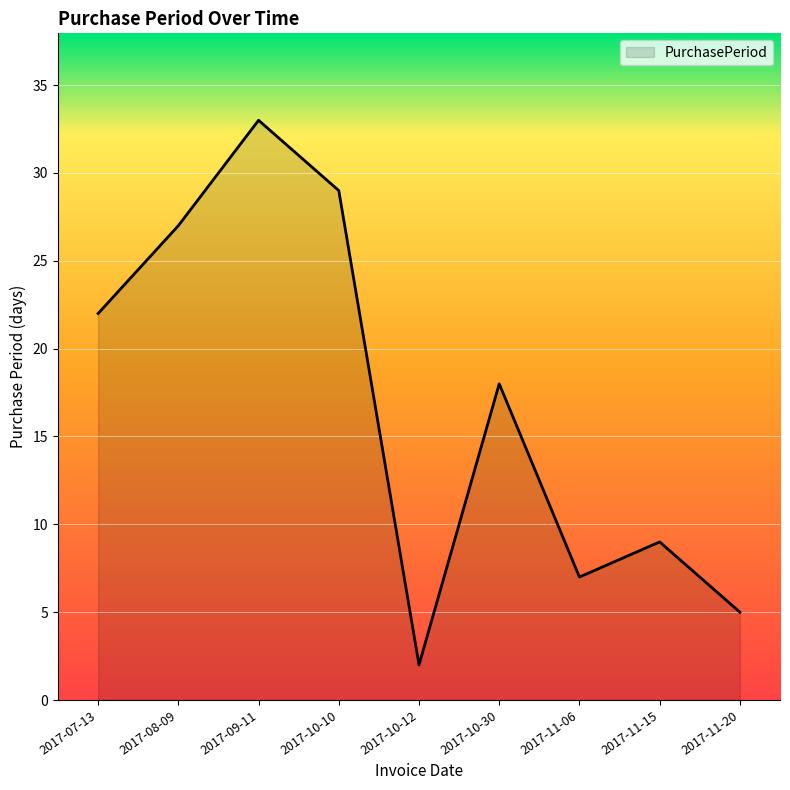

What position from the left is 2017-08-09?

2